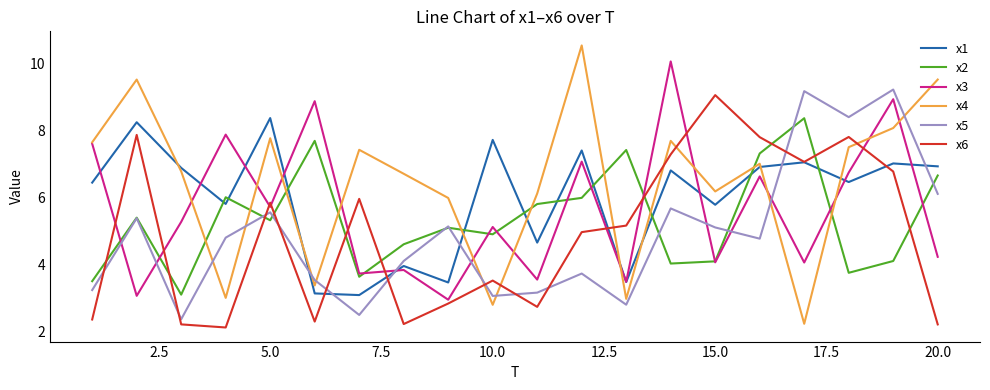

In x1, how many points are higher than both neighbors (excluding endpoints)?

8